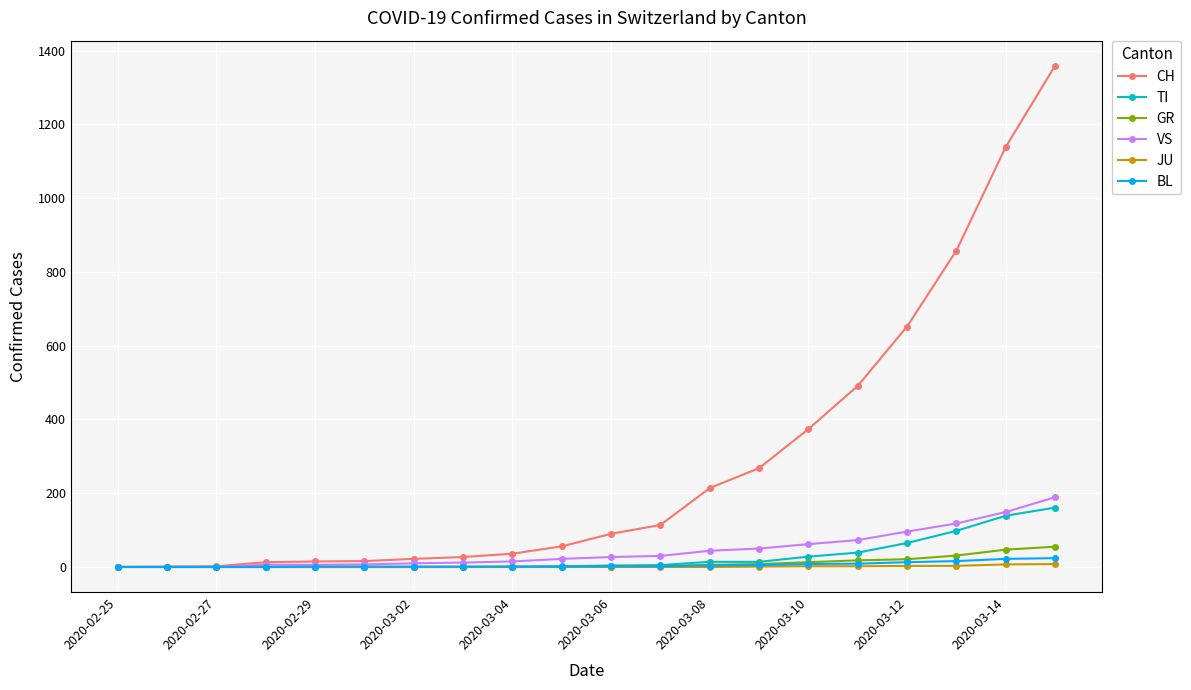

Which series has the largest range (max minus min)?

CH